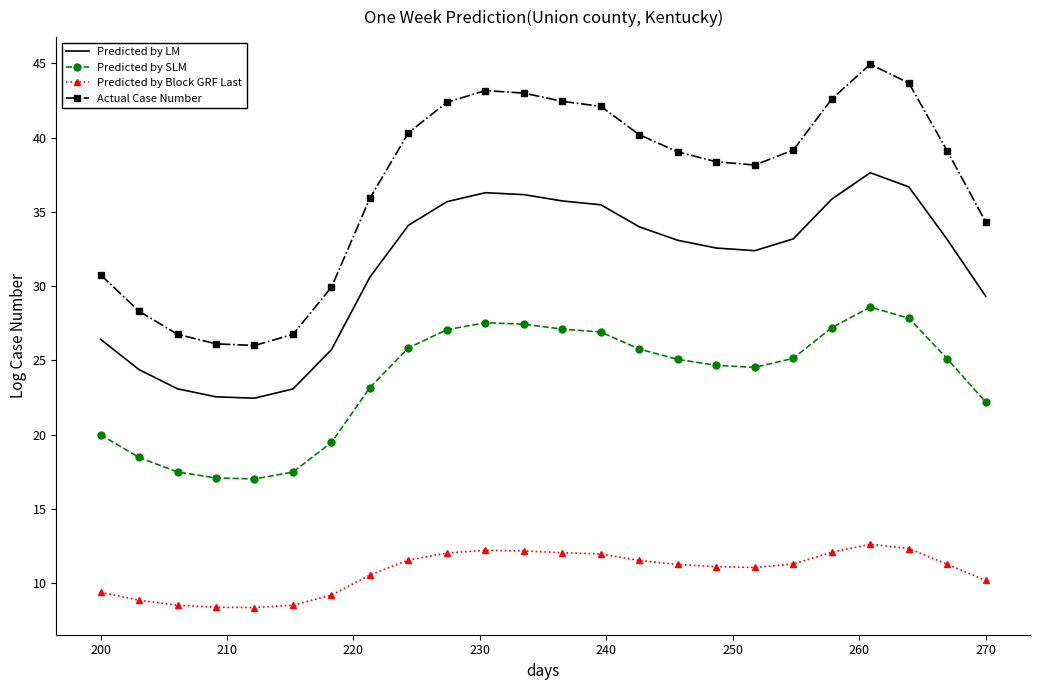

Which series has the largest total across all categories?

Actual Case Number